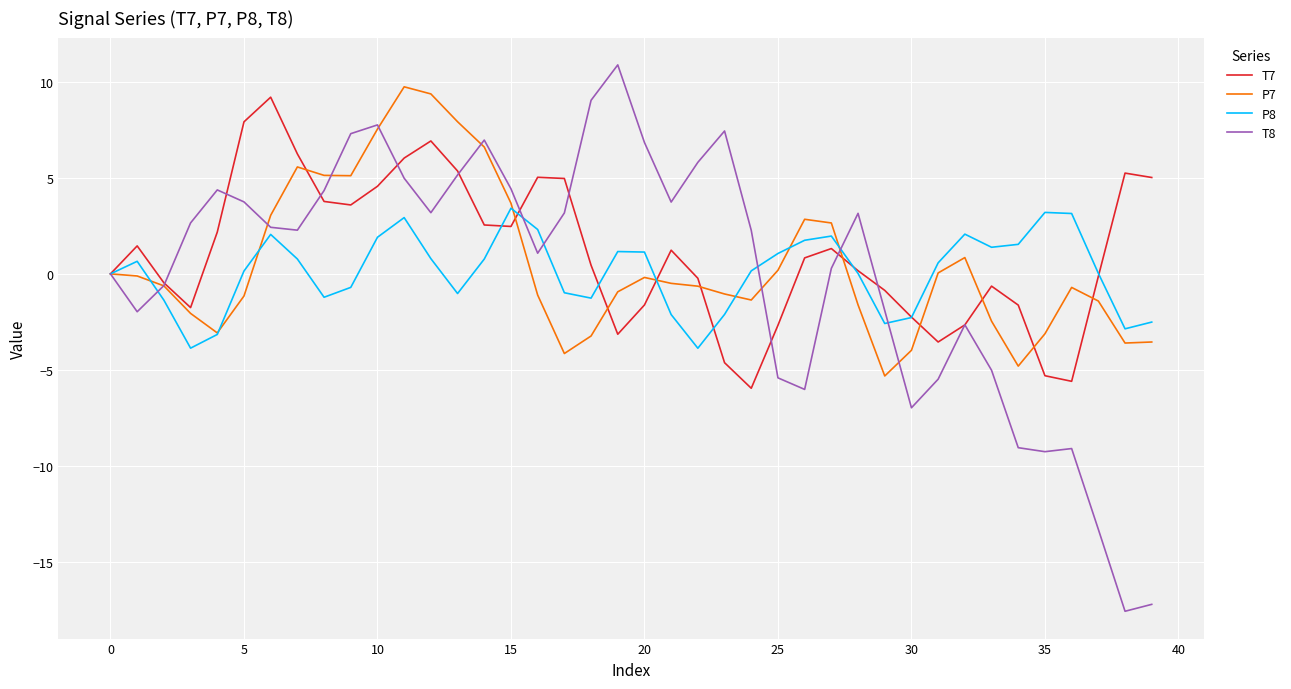

What is the average value of the P7 series?

0.5